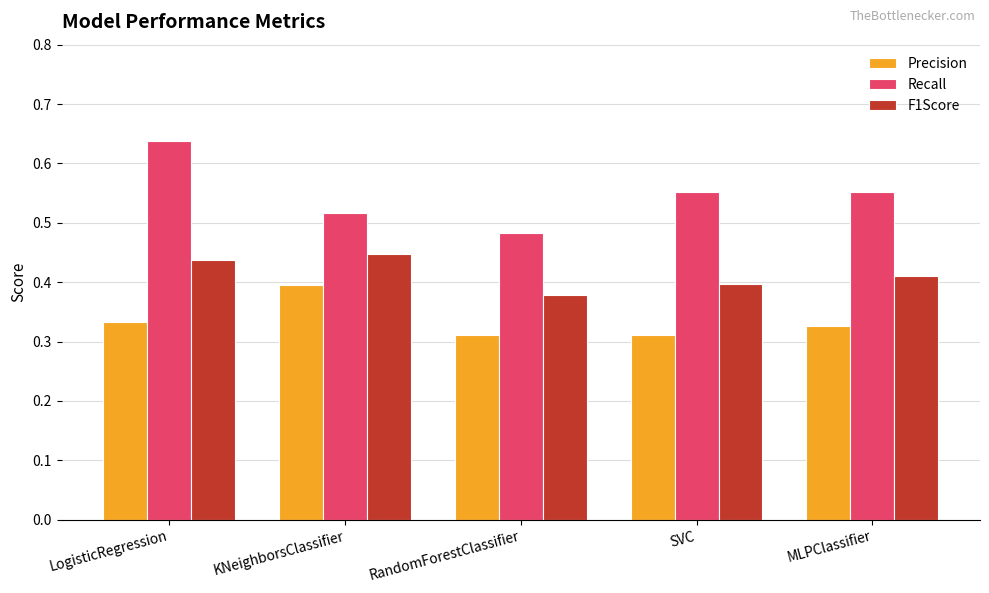

Is it true that Precision equals 0.1 at MLPClassifier?

False